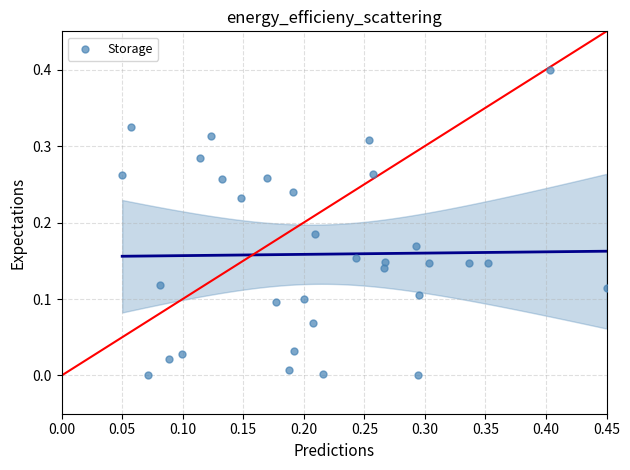

What is the range of X values (max minus min)?

0.4